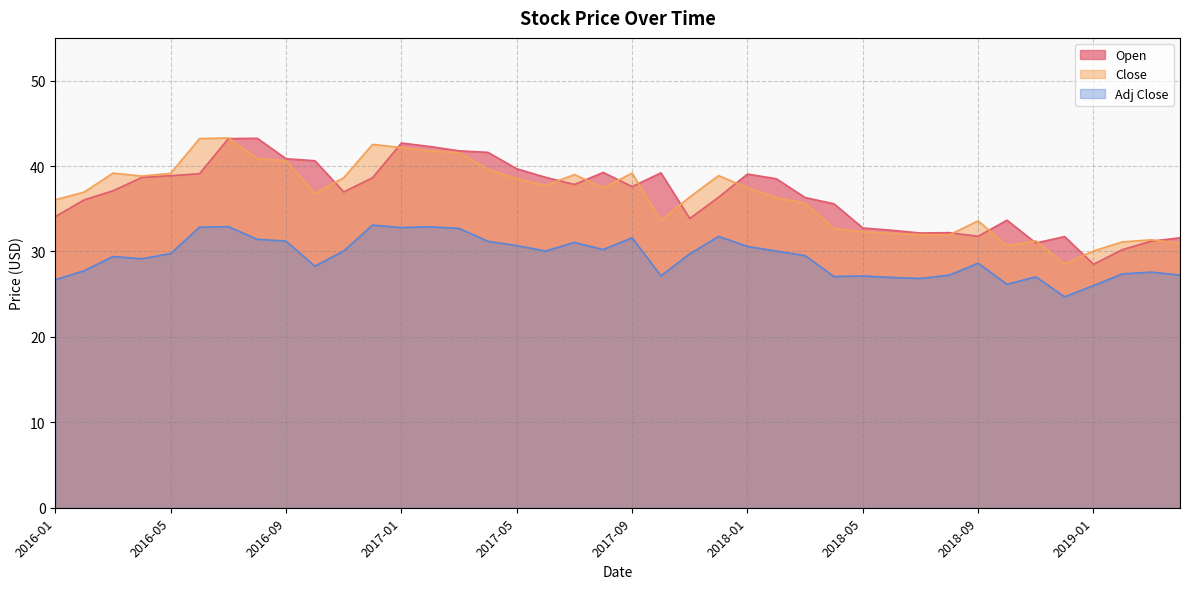

Which has a higher value, 2016-04 or 2016-09?

2016-09